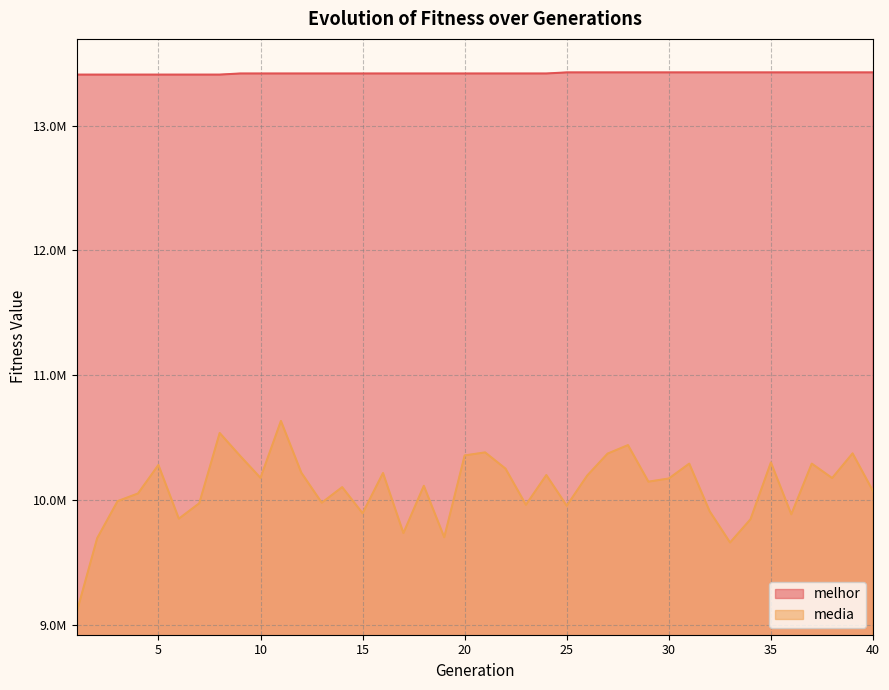

Read the melhor value at 6.

13408375.0